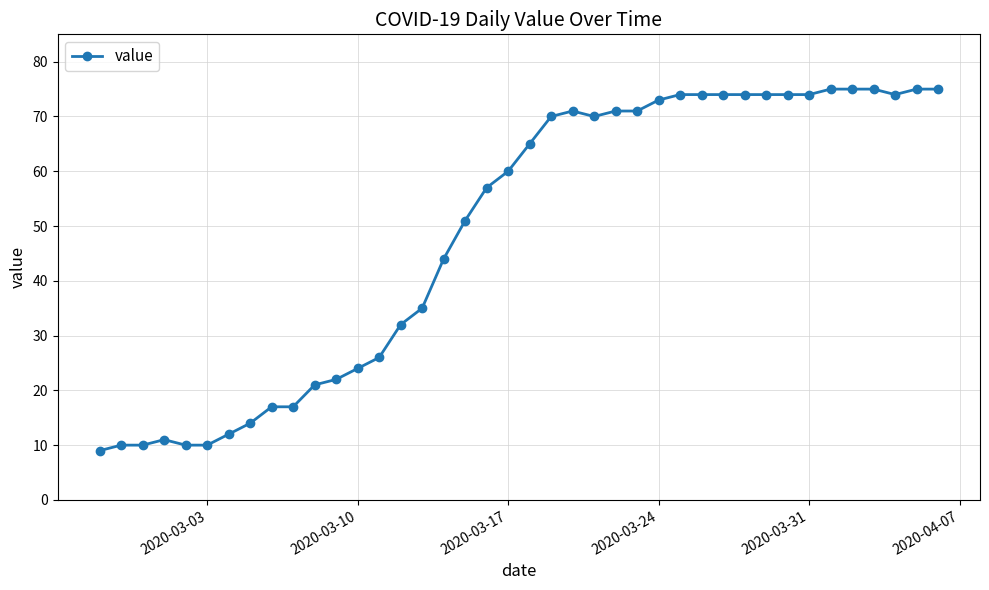

What is the difference between the maximum and minimum values?

66